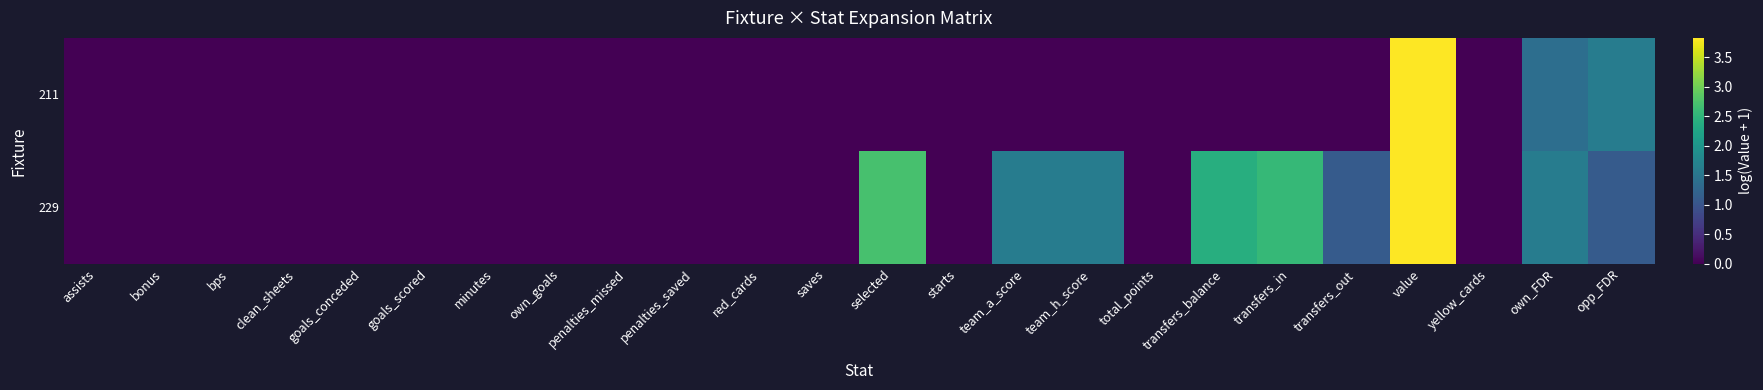

At which category is the sum across all series the highest?

value